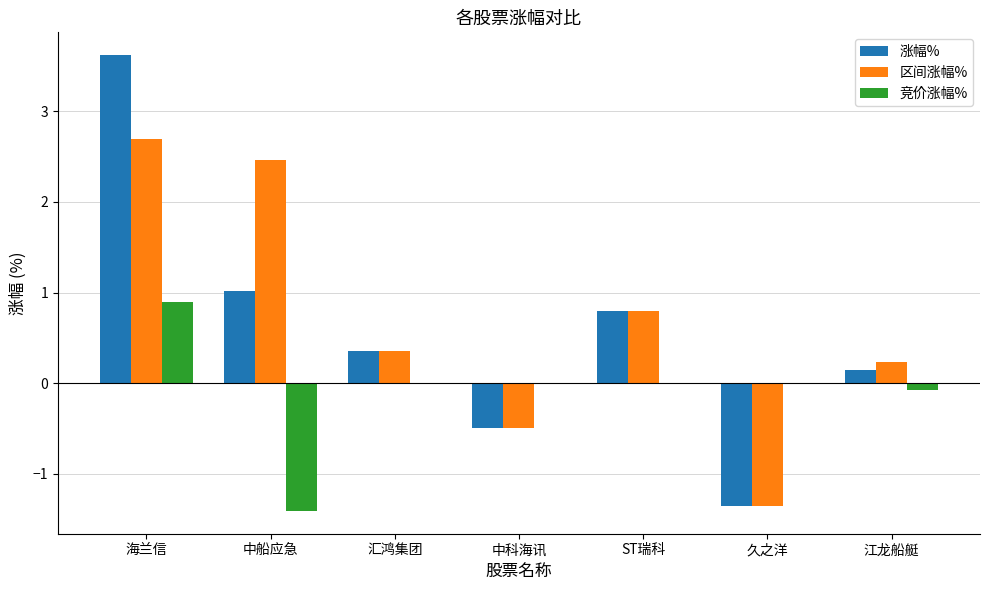

Does the chart contain stacked bars?

No